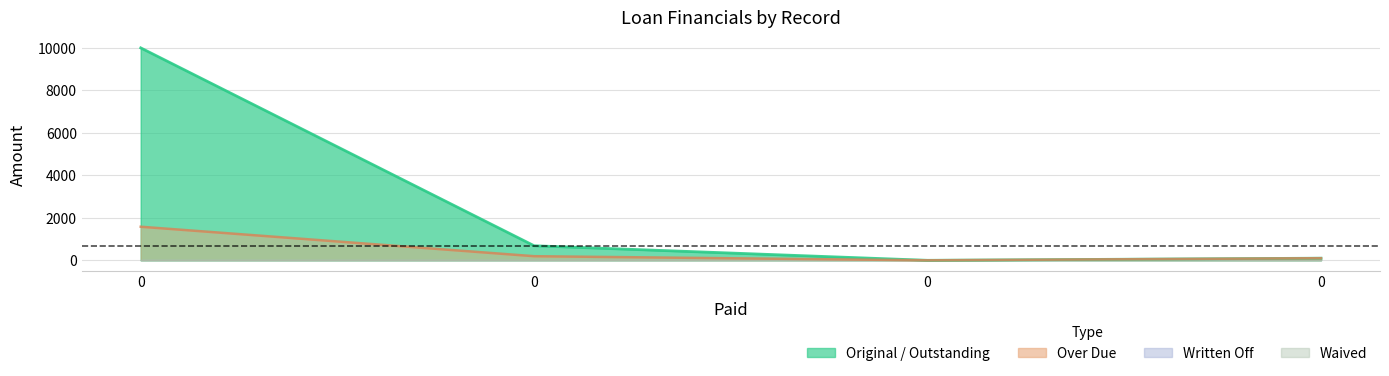

Does the chart display data point markers on the line(s)?

No